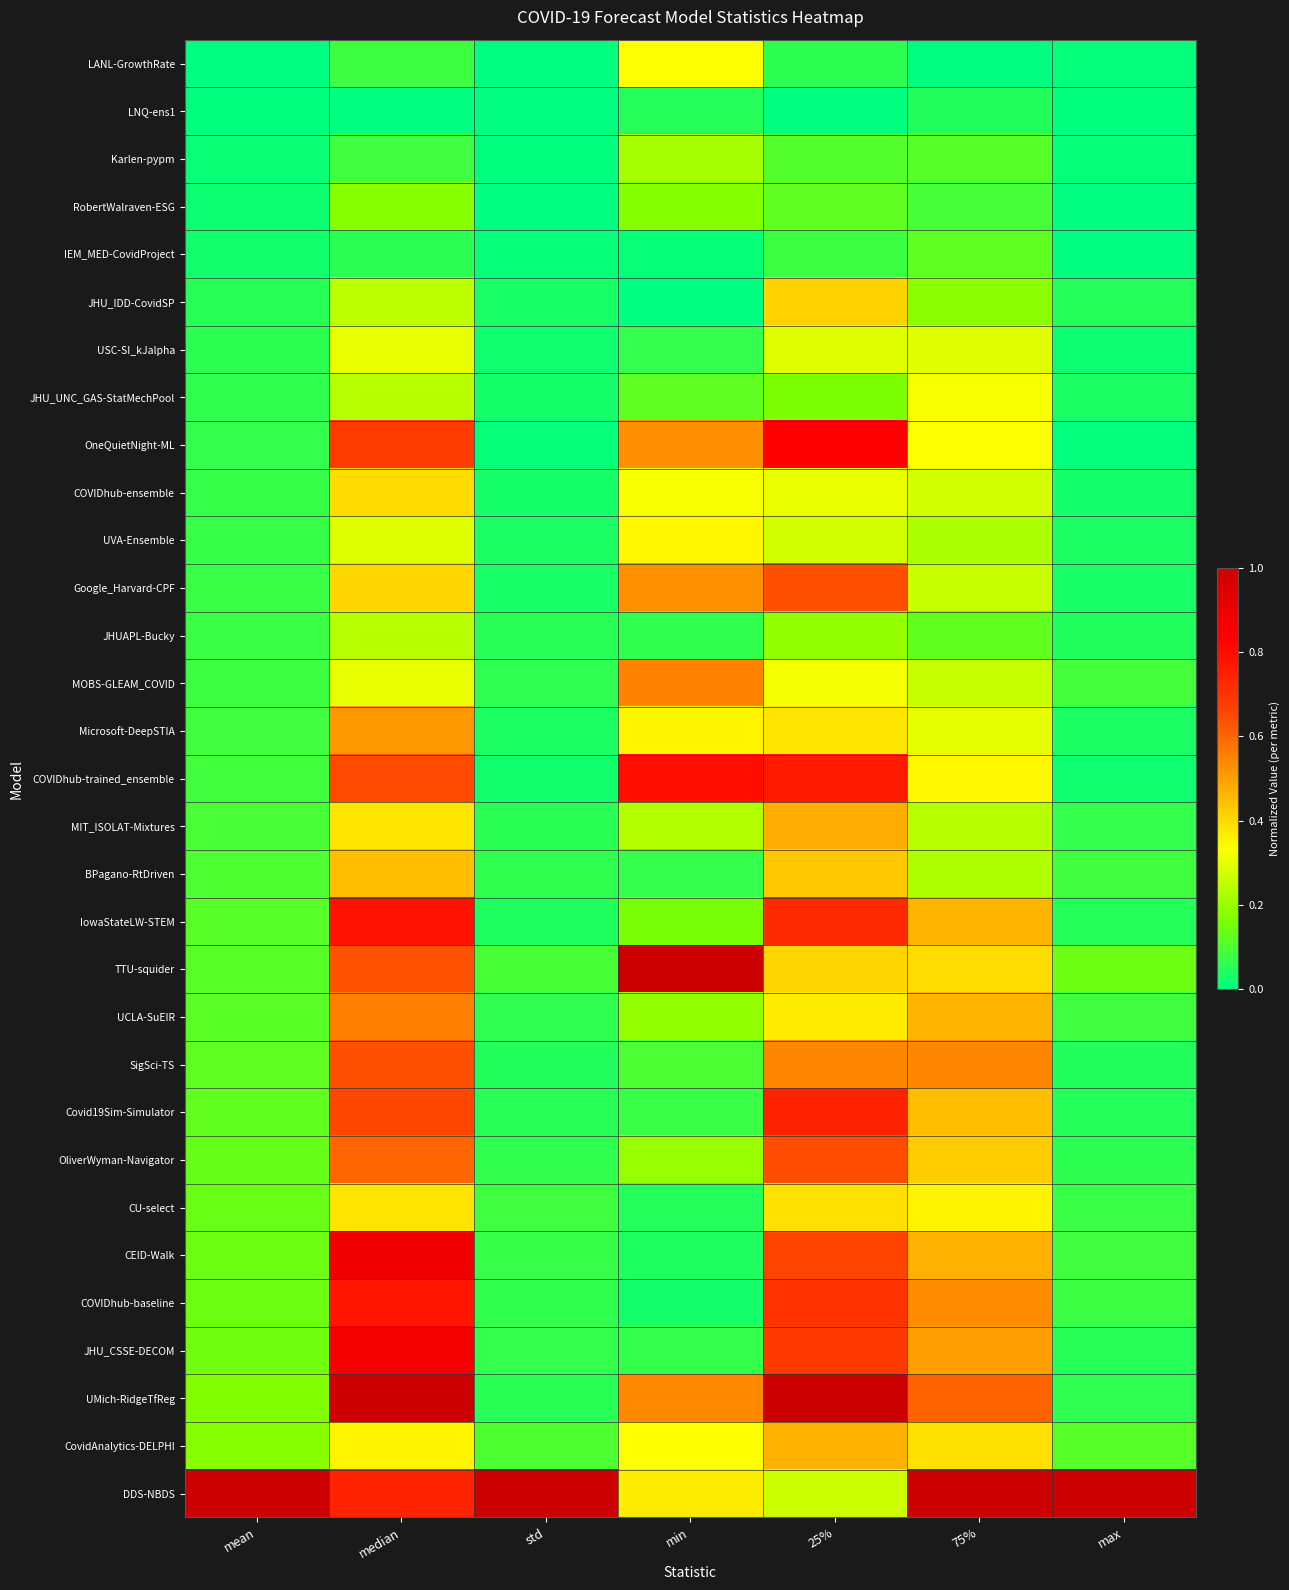

Reading right to left, what are all the values shown in this chart?

LANL-GrowthRate: max=0.0	75%=0.0	25%=0.1	min=0.3	std=0.0	median=0.1	mean=0.0
LNQ-ens1: max=0.0	75%=0.0	25%=0.0	min=0.1	std=0.0	median=0.0	mean=0.0
Karlen-pypm: max=0.0	75%=0.1	25%=0.1	min=0.2	std=0.0	median=0.1	mean=0.0
RobertWalraven-ESG: max=0.0	75%=0.1	25%=0.1	min=0.2	std=0.0	median=0.2	mean=0.0
IEM_MED-CovidProject: max=0.0	75%=0.1	25%=0.1	min=0.0	std=0.0	median=0.1	mean=0.0
JHU_IDD-CovidSP: max=0.0	75%=0.2	25%=0.4	min=0.0	std=0.0	median=0.2	mean=0.1
USC-SI_kJalpha: max=0.0	75%=0.3	25%=0.3	min=0.1	std=0.0	median=0.3	mean=0.1
JHU_UNC_GAS-StatMechPool: max=0.0	75%=0.3	25%=0.2	min=0.1	std=0.0	median=0.2	mean=0.1
OneQuietNight-ML: max=0.0	75%=0.3	25%=0.8	min=0.5	std=0.0	median=0.7	mean=0.1
COVIDhub-ensemble: max=0.0	75%=0.3	25%=0.3	min=0.3	std=0.0	median=0.4	mean=0.1
UVA-Ensemble: max=0.0	75%=0.2	25%=0.3	min=0.3	std=0.0	median=0.3	mean=0.1
Google_Harvard-CPF: max=0.0	75%=0.3	25%=0.6	min=0.5	std=0.0	median=0.4	mean=0.1
JHUAPL-Bucky: max=0.0	75%=0.1	25%=0.2	min=0.1	std=0.1	median=0.2	mean=0.1
MOBS-GLEAM_COVID: max=0.1	75%=0.3	25%=0.3	min=0.6	std=0.1	median=0.3	mean=0.1
Microsoft-DeepSTIA: max=0.0	75%=0.3	25%=0.4	min=0.4	std=0.0	median=0.5	mean=0.1
COVIDhub-trained_ensemble: max=0.0	75%=0.3	25%=0.8	min=0.8	std=0.0	median=0.6	mean=0.1
MIT_ISOLAT-Mixtures: max=0.1	75%=0.2	25%=0.5	min=0.2	std=0.1	median=0.4	mean=0.1
BPagano-RtDriven: max=0.1	75%=0.2	25%=0.4	min=0.1	std=0.1	median=0.4	mean=0.1
IowaStateLW-STEM: max=0.0	75%=0.5	25%=0.7	min=0.2	std=0.0	median=0.8	mean=0.1
TTU-squider: max=0.1	75%=0.4	25%=0.4	min=1.0	std=0.1	median=0.6	mean=0.1
UCLA-SuEIR: max=0.1	75%=0.5	25%=0.4	min=0.2	std=0.1	median=0.6	mean=0.1
SigSci-TS: max=0.0	75%=0.5	25%=0.5	min=0.1	std=0.0	median=0.6	mean=0.1
Covid19Sim-Simulator: max=0.0	75%=0.4	25%=0.7	min=0.1	std=0.1	median=0.7	mean=0.1
OliverWyman-Navigator: max=0.1	75%=0.4	25%=0.6	min=0.2	std=0.1	median=0.6	mean=0.1
CU-select: max=0.1	75%=0.4	25%=0.4	min=0.0	std=0.1	median=0.4	mean=0.1
CEID-Walk: max=0.1	75%=0.5	25%=0.7	min=0.0	std=0.1	median=0.9	mean=0.1
COVIDhub-baseline: max=0.1	75%=0.5	25%=0.7	min=0.0	std=0.1	median=0.8	mean=0.1
JHU_CSSE-DECOM: max=0.1	75%=0.5	25%=0.7	min=0.1	std=0.1	median=0.9	mean=0.1
UMich-RidgeTfReg: max=0.1	75%=0.6	25%=1.0	min=0.5	std=0.1	median=1.0	mean=0.2
CovidAnalytics-DELPHI: max=0.1	75%=0.4	25%=0.5	min=0.3	std=0.1	median=0.4	mean=0.2
DDS-NBDS: max=1.0	75%=1.0	25%=0.3	min=0.4	std=1.0	median=0.7	mean=1.0